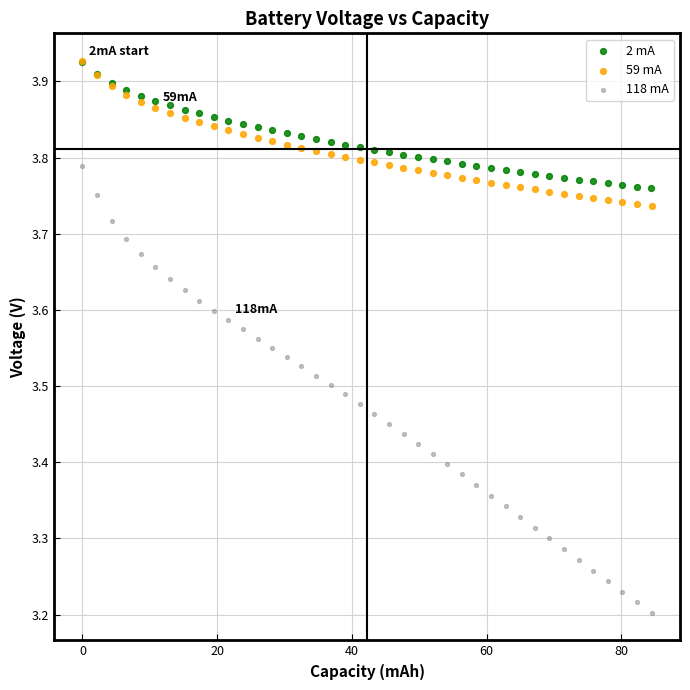

Which series reaches the minimum Y coordinate?

118 mA